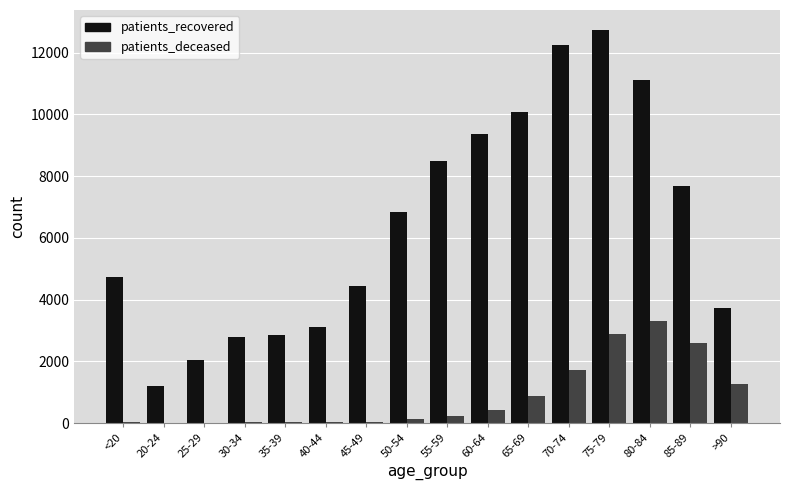

What is the maximum value shown in the chart?

12747